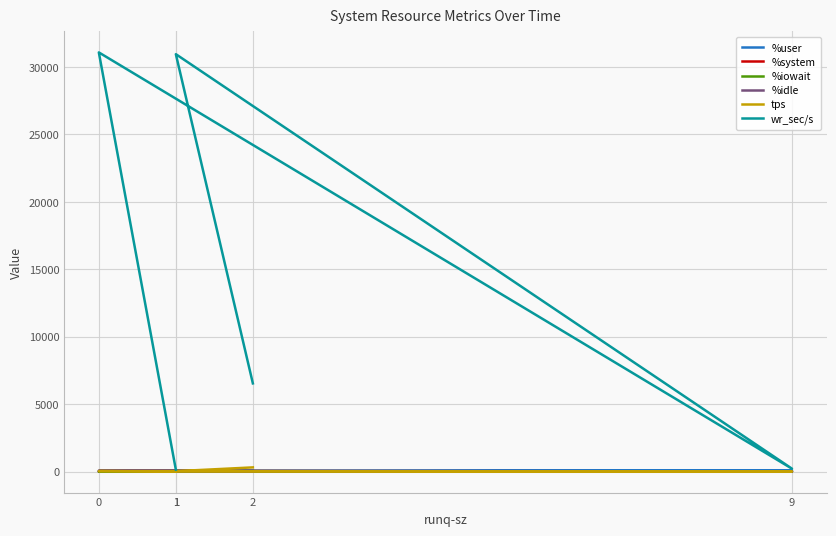

Which series changed the most between 9 and 0?

wr_sec/s